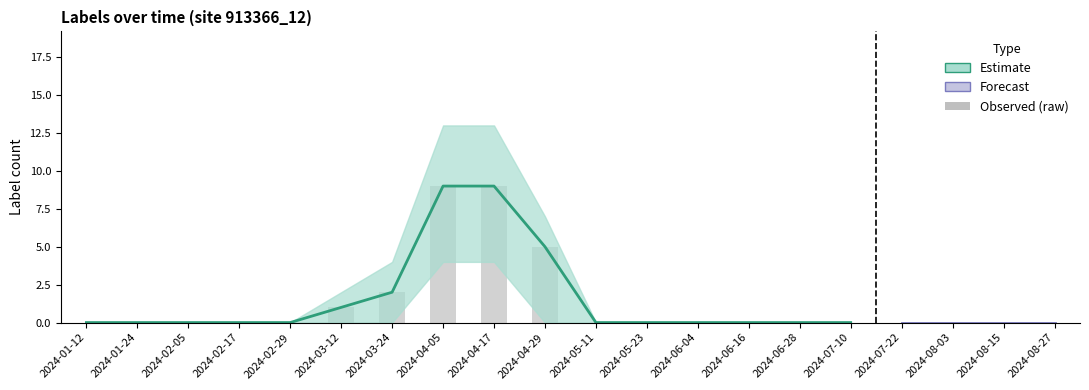

At which label does label_sum reach its peak?

2024-04-05